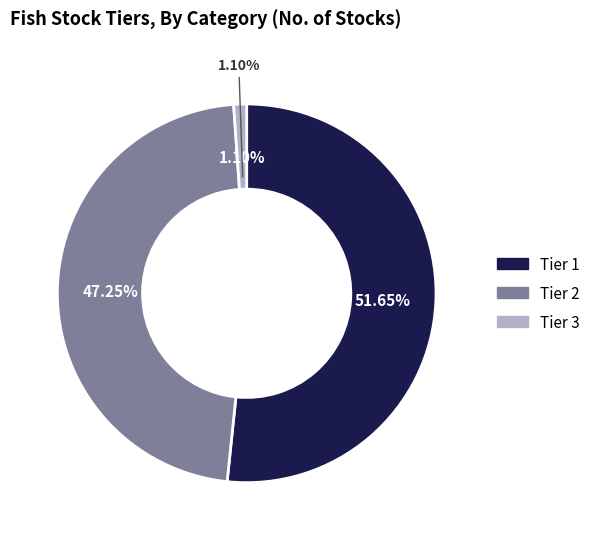

Combined, what portion of the pie is Tier 3 and Tier 2?

48.4%